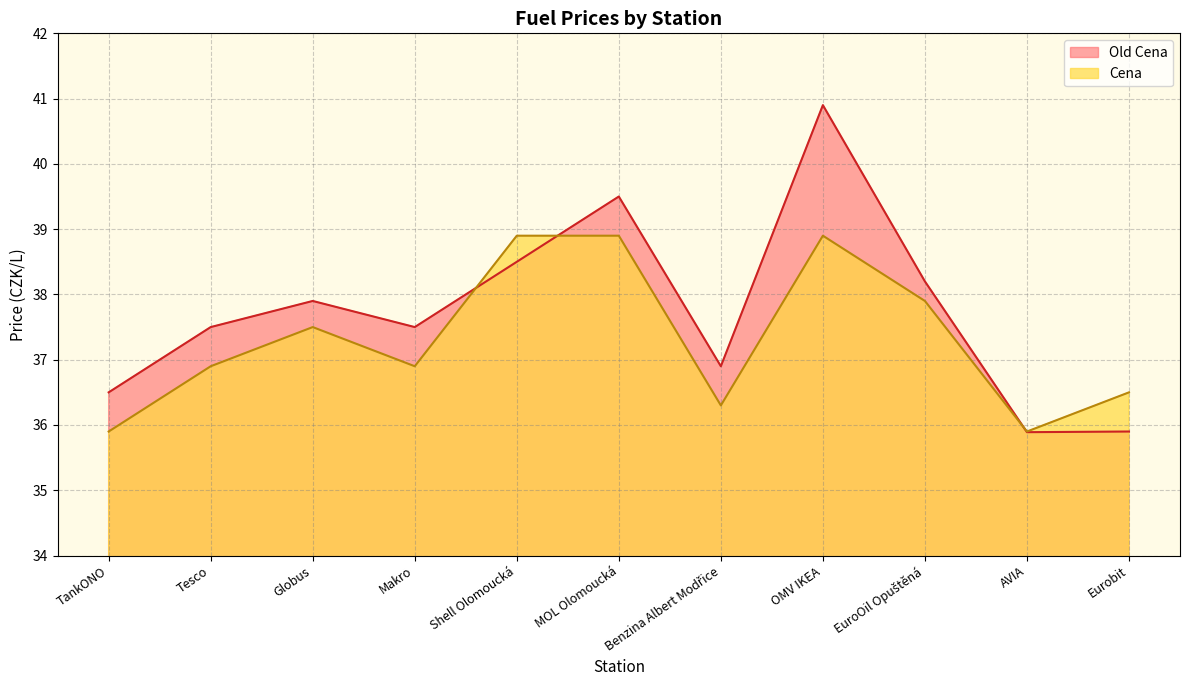

List the series in order of their peak value, highest first.

Old Cena, Cena